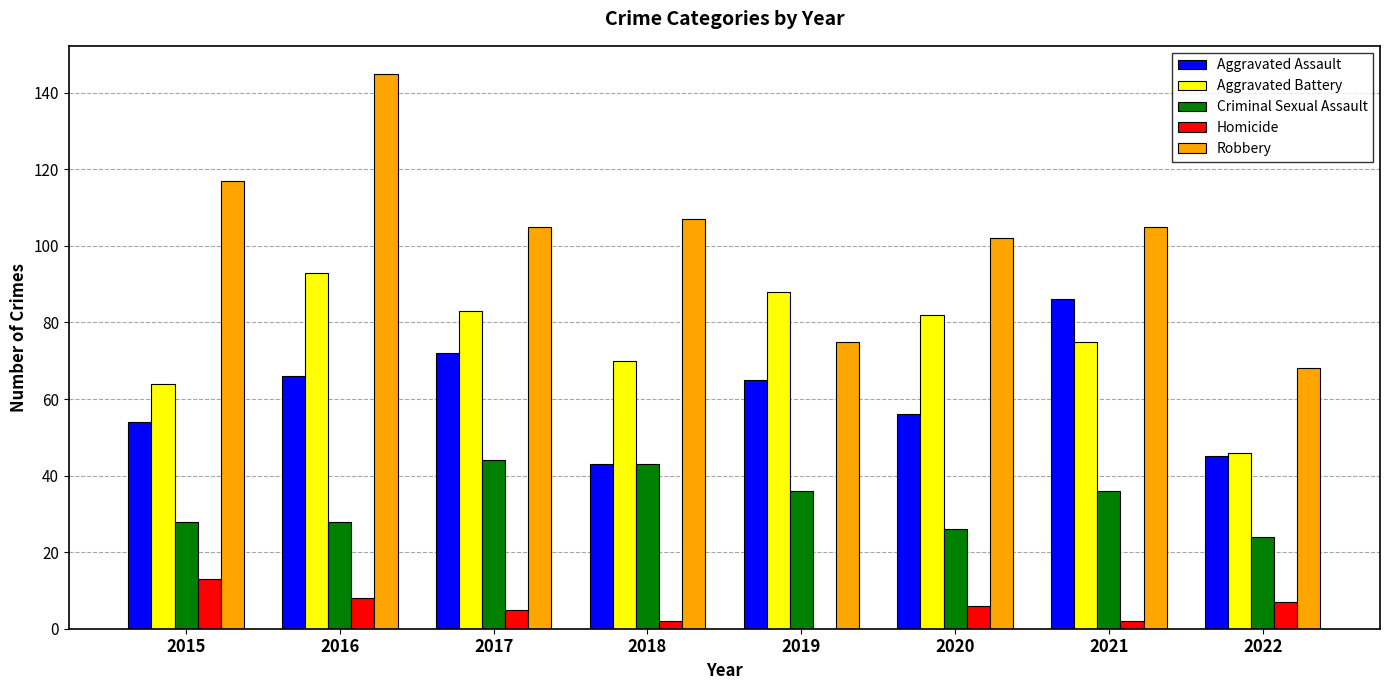

Is it true that Robbery equals 34 at 2019?

False